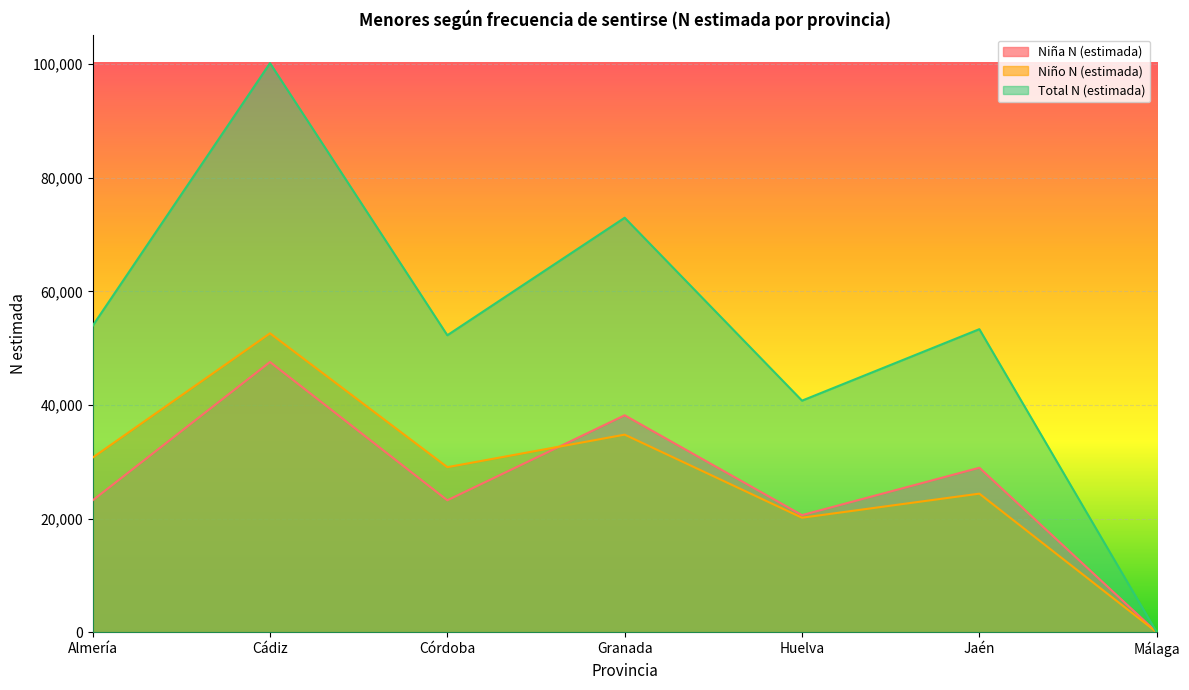

True or false: Niña N (estimada) has a value of 39635 at Córdoba.

False